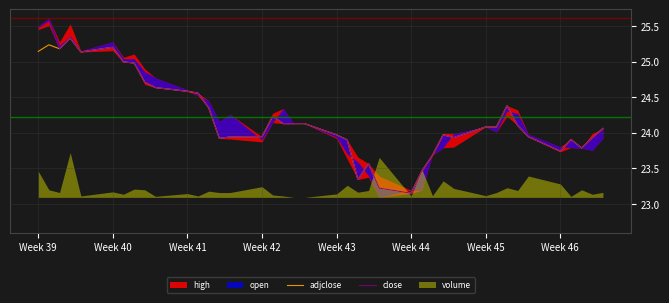

True or false: adjclose has a value of 17.0 at Week 41.

False